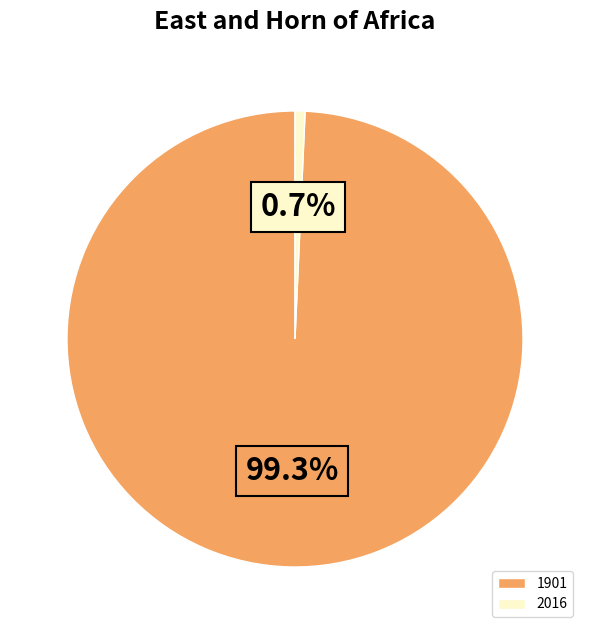

How many slices are in this pie chart?

2